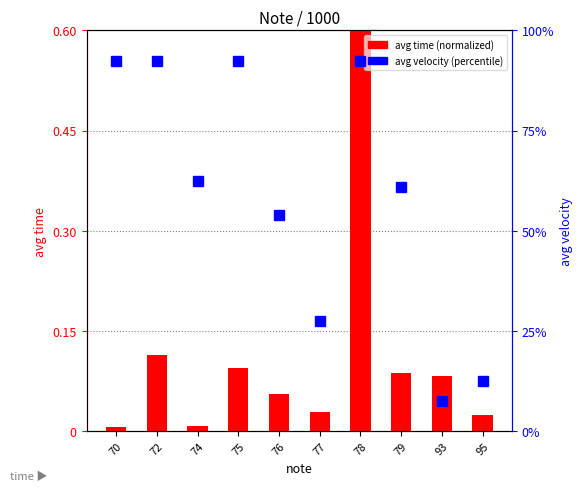

At which category is the sum across all series the highest?

78